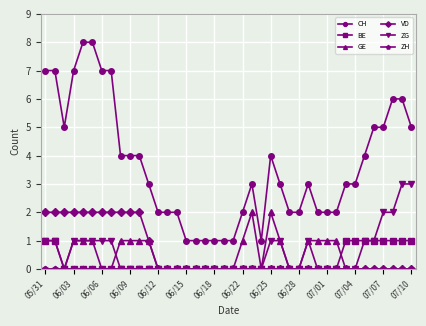

Which series has the largest range (max minus min)?

CH